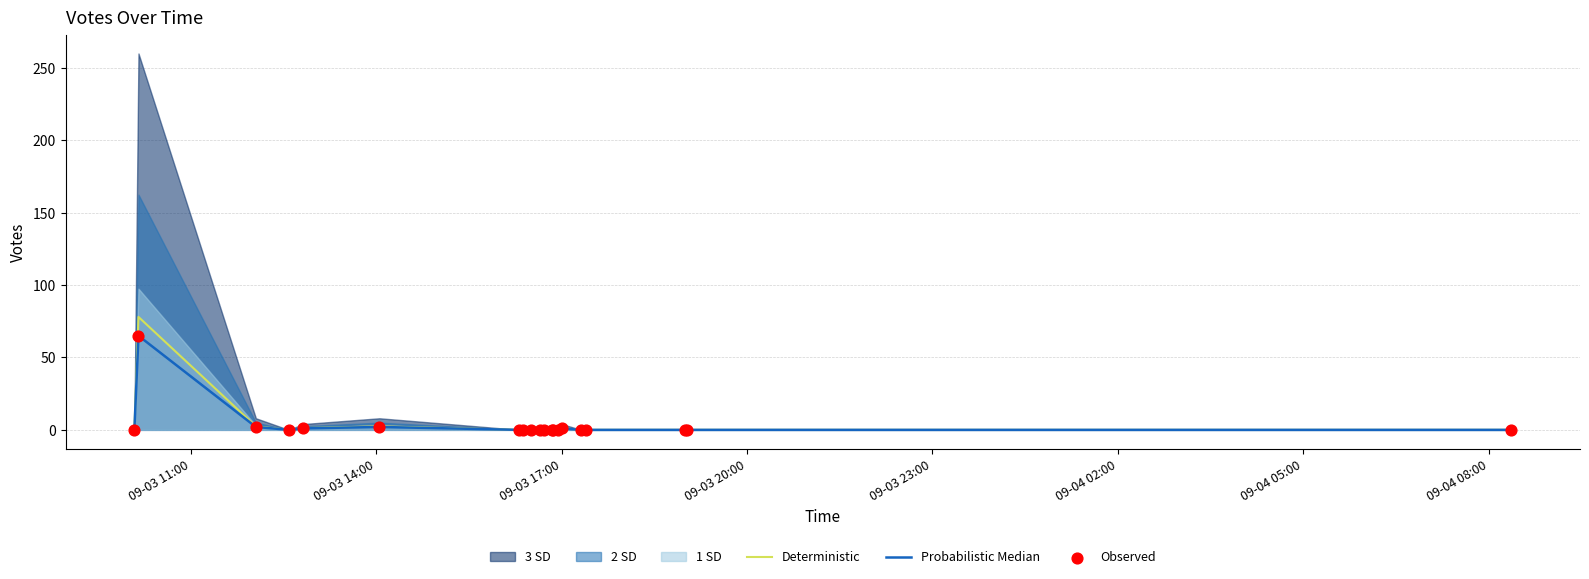

Which series contains the lowest Y value?

Deterministic